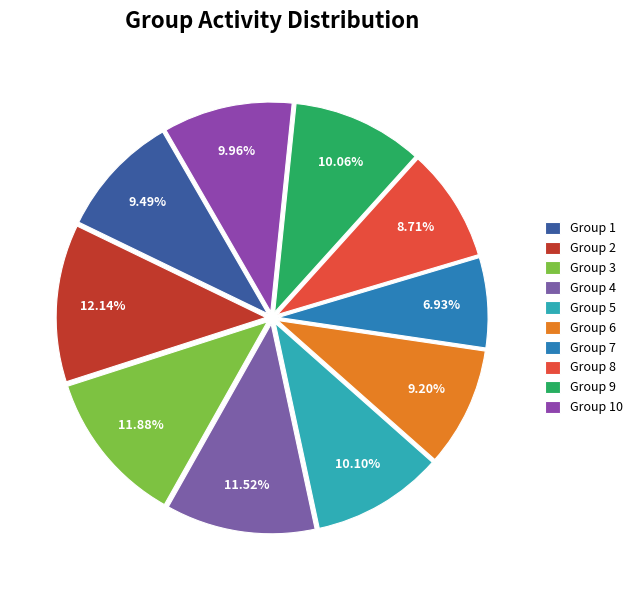

Does Group 8 account for over 50% of the chart?

No